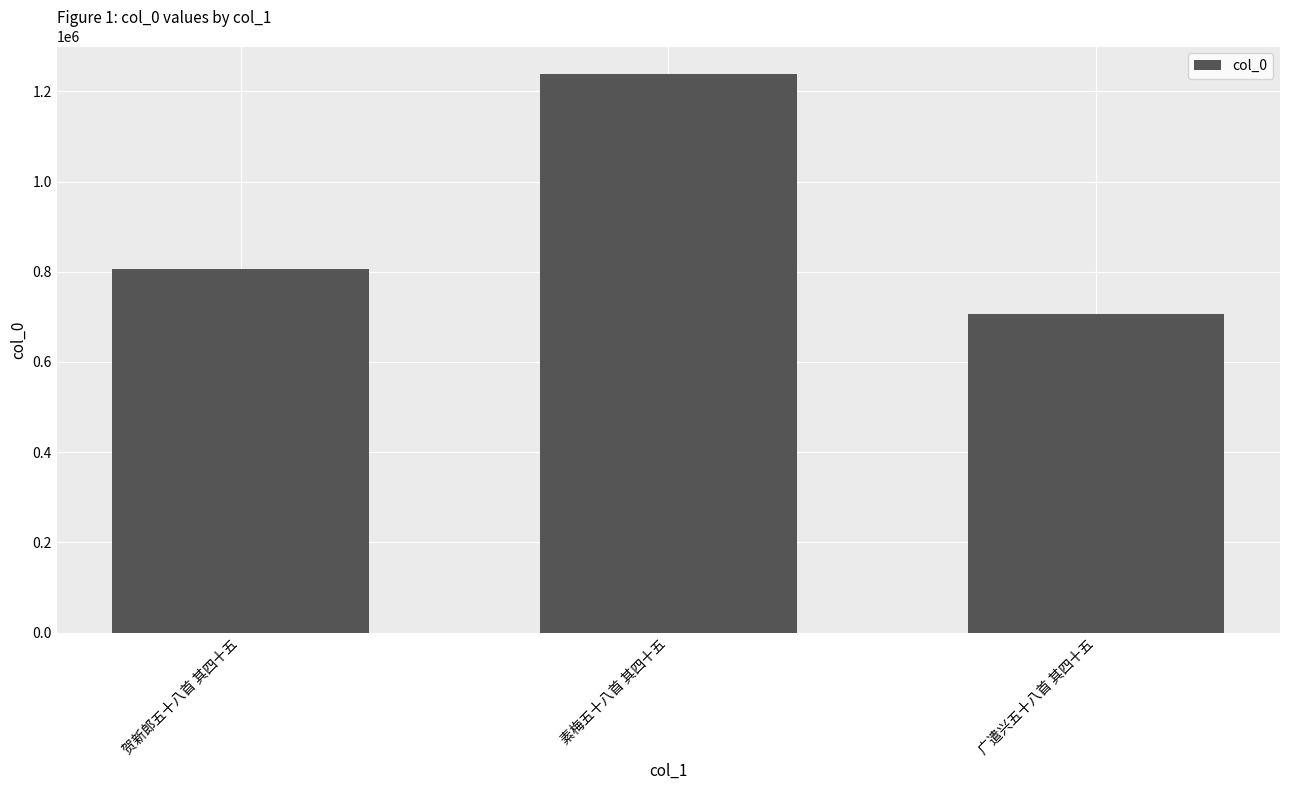

Reading left to right, extract all data points from this chart.

贺新郎五十八首 其四十五=806502	素梅五十八首 其四十五=1237779	广遣兴五十八首 其四十五=706944